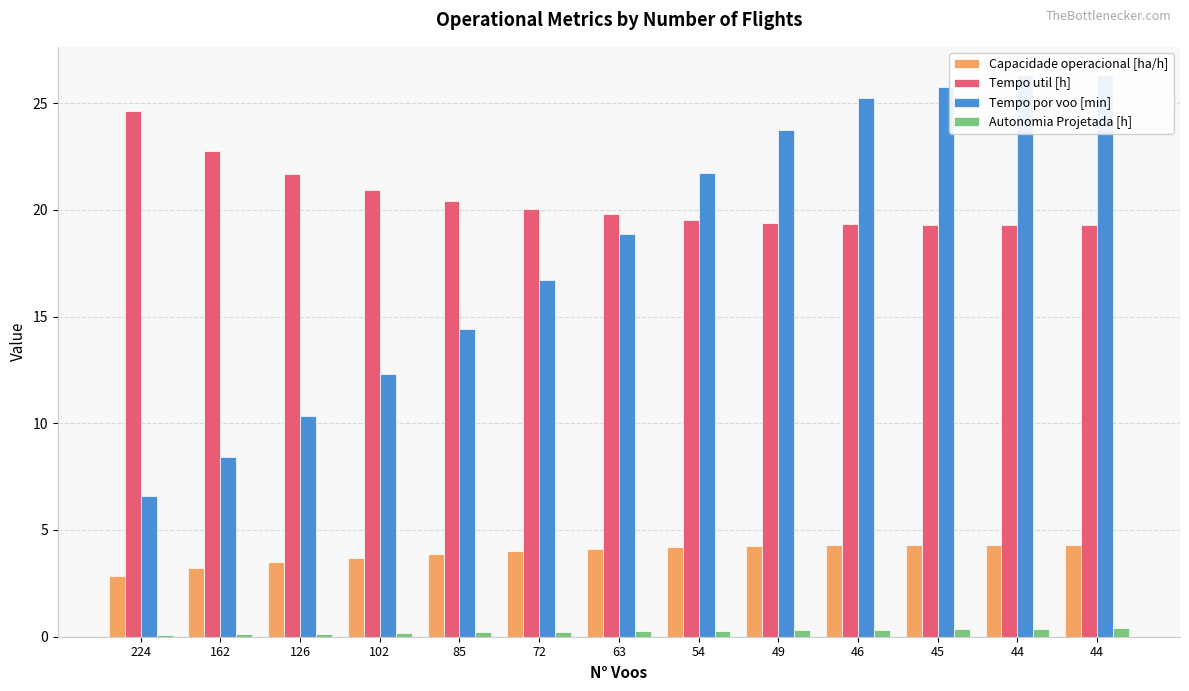

Reading right to left, transcribe all the data shown in this chart.

Capacidade operacional [ha/h]: 4.3	4.3	4.3	4.3	4.2	4.2	4.1	4.0	3.9	3.7	3.5	3.2	2.9
Tempo util [h]: 19.3	19.3	19.3	19.3	19.4	19.5	19.8	20.0	20.4	20.9	21.7	22.7	24.6
Tempo por voo [min]: 26.3	26.3	25.7	25.2	23.8	21.7	18.9	16.7	14.4	12.3	10.3	8.4	6.6
Autonomia Projetada [h]: 0.4	0.4	0.3	0.3	0.3	0.3	0.2	0.2	0.2	0.2	0.1	0.1	0.1